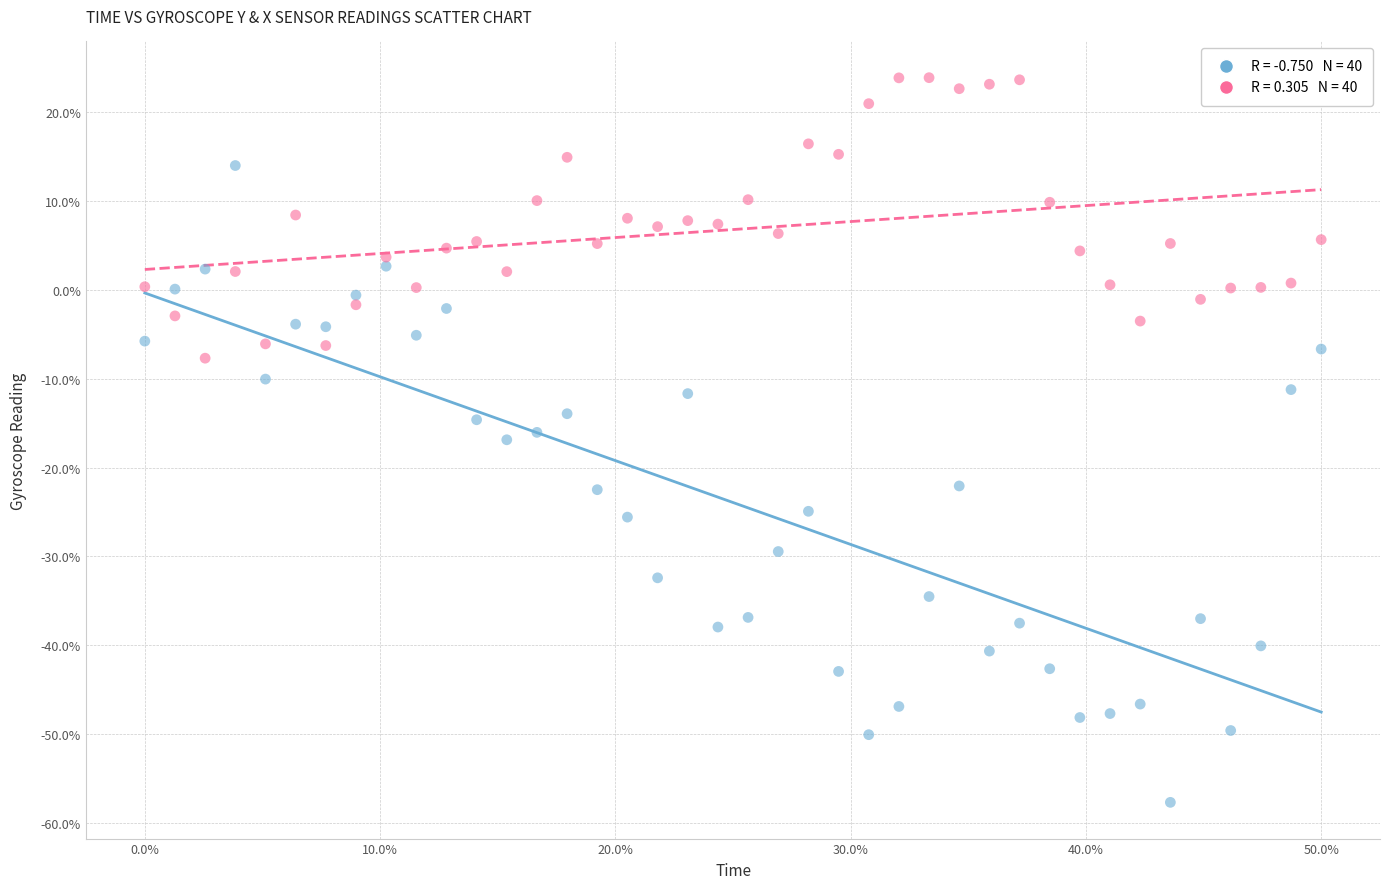

Across all data points, what is the range of Y values (max minus min)?

81.6